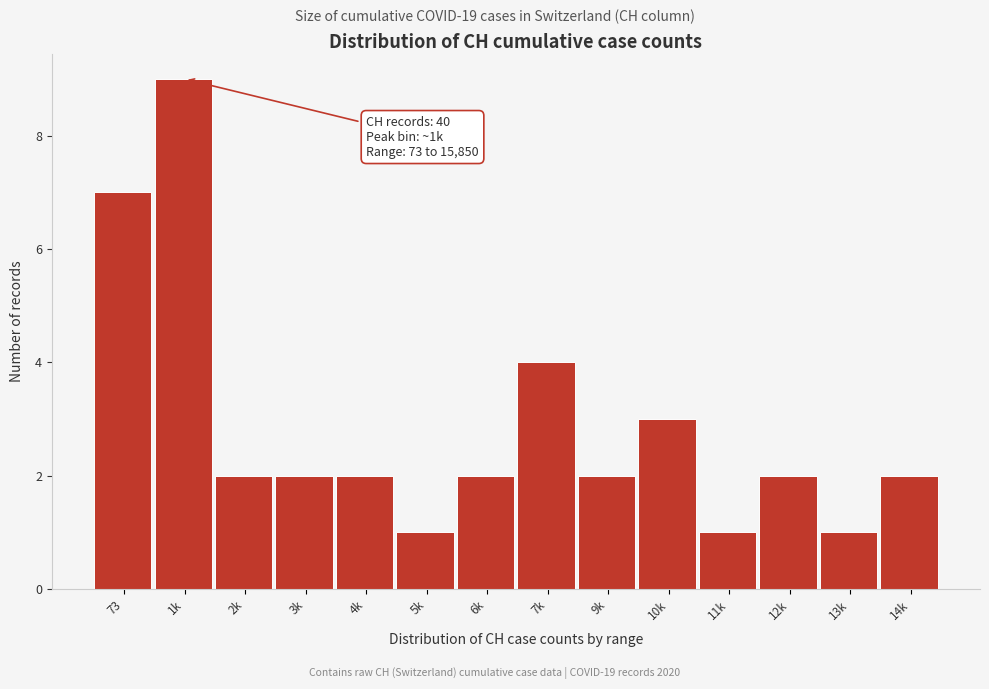

Reading right to left, extract all data points from this chart.

2	1	2	1	3	2	4	2	1	2	2	2	9	7